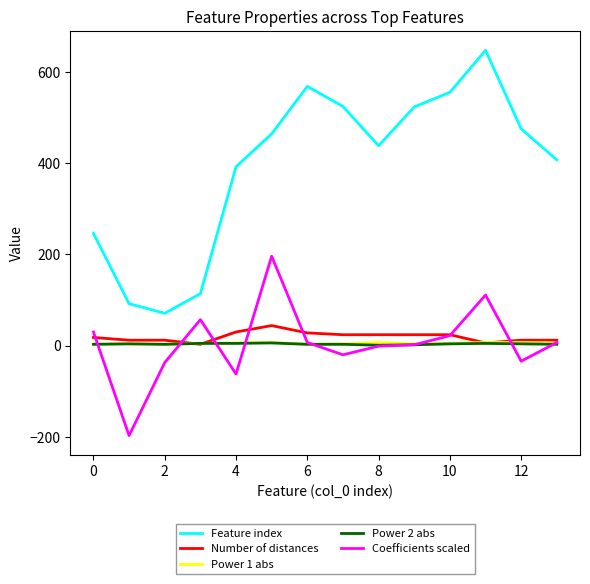

What is the highest value of the Number of distances series?

44